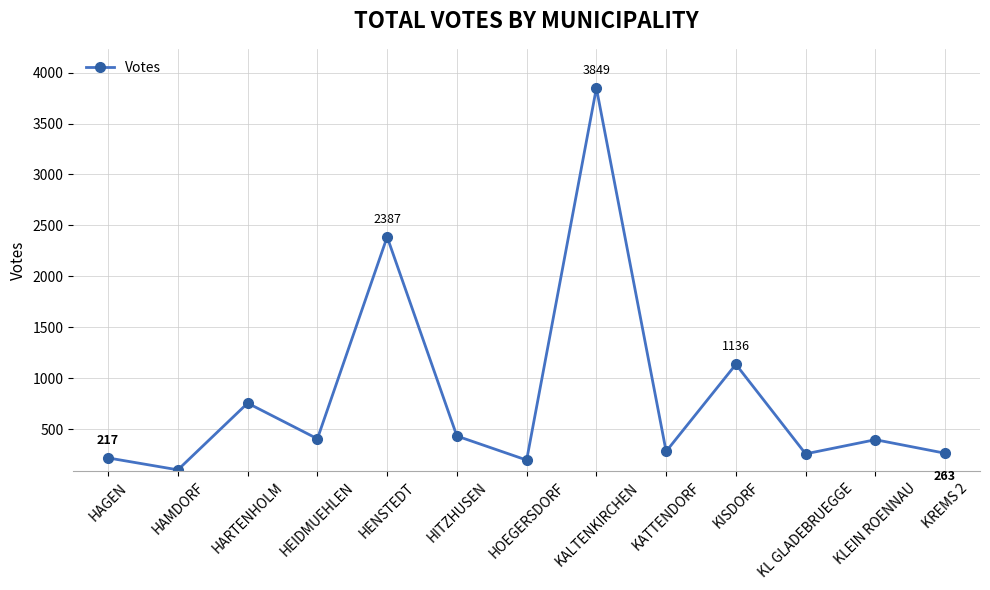

What is the sum of the values at HOEGERSDORF and KATTENDORF?

477